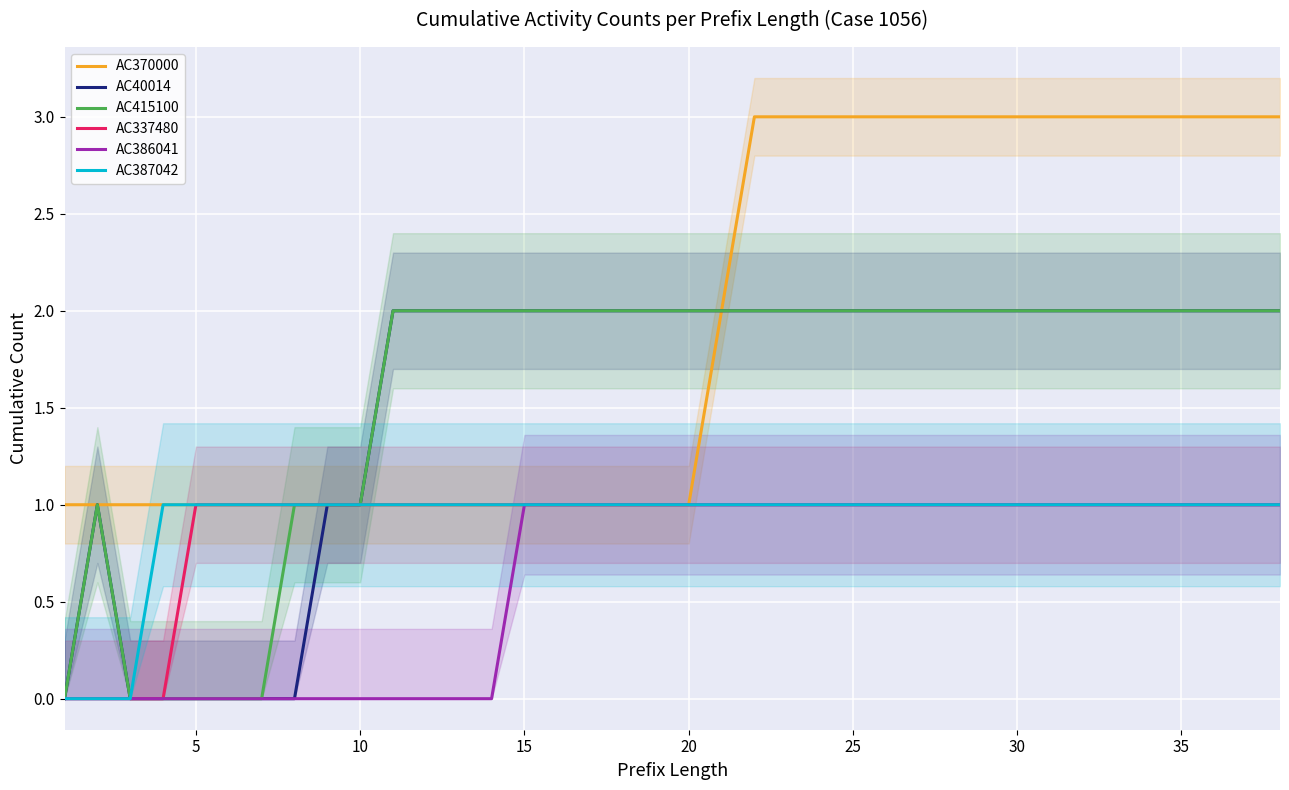

What is the highest value of the AC370000 series?

3